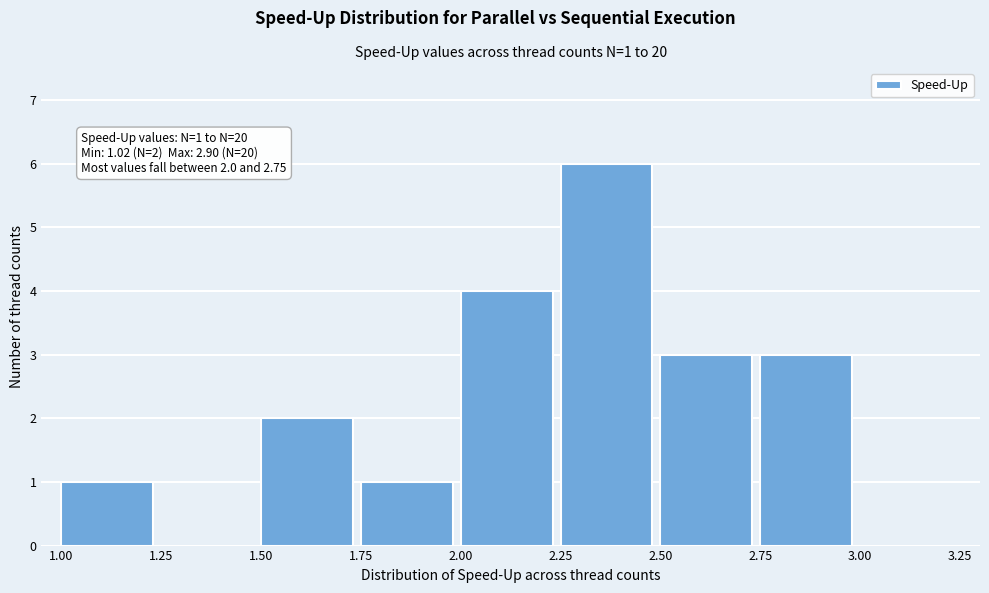

Over which range of the x-axis is the bar tallest?

2.25 to 2.50